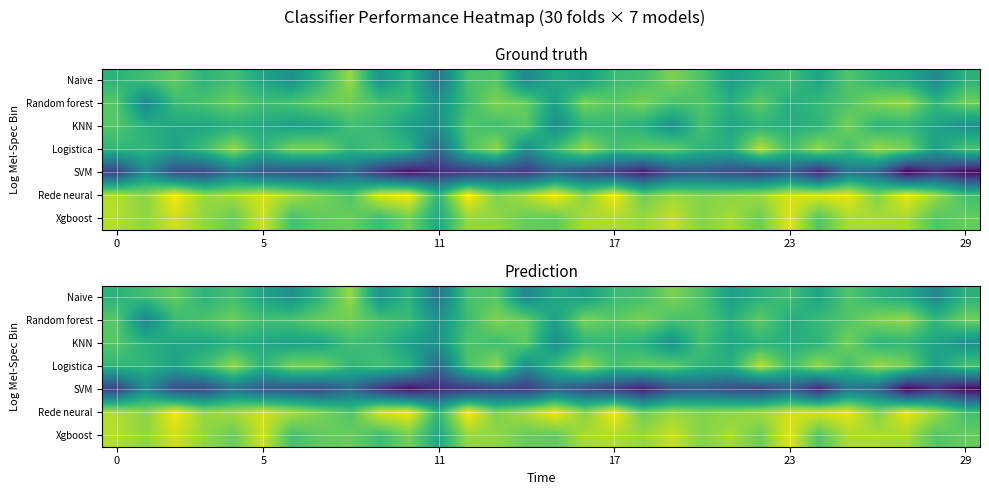

What is the total value across all series at 12?

4.9